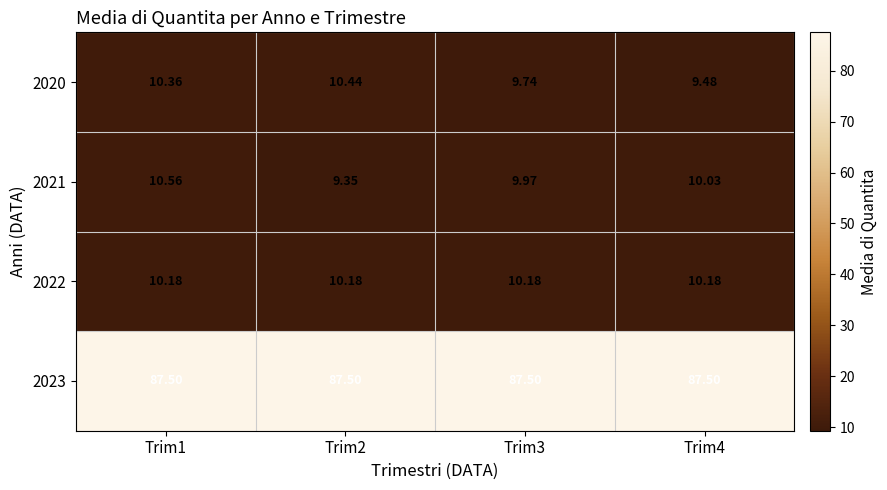

What is the greatest value displayed?

87.5